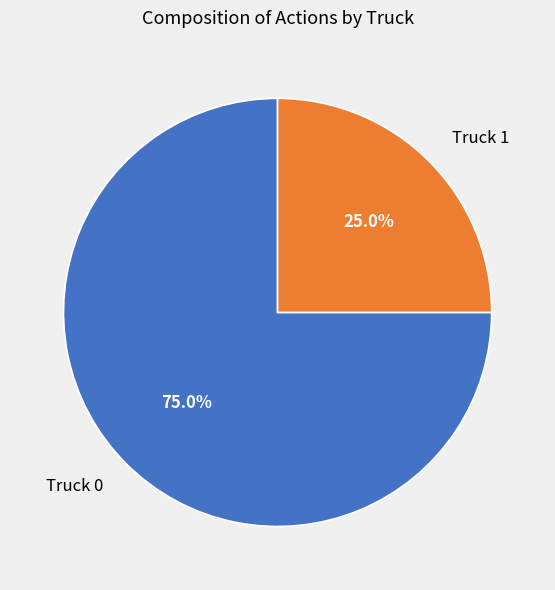

Which slice is the smallest?

Truck 1